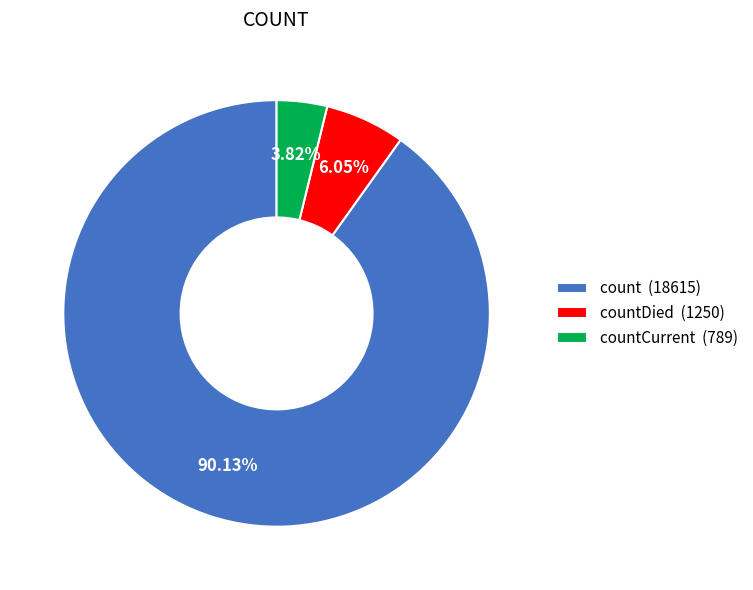

Between countCurrent (789) and countDied (1250), which is larger?

countDied (1250)